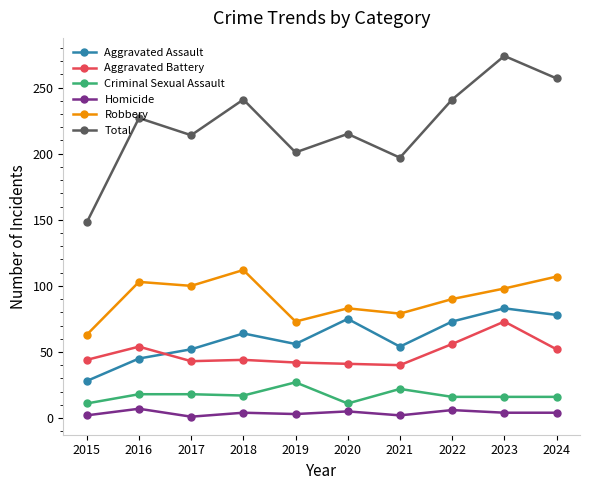

Is the value of Aggravated Assault at 2017 greater than the value of Criminal Sexual Assault at 2024?

Yes